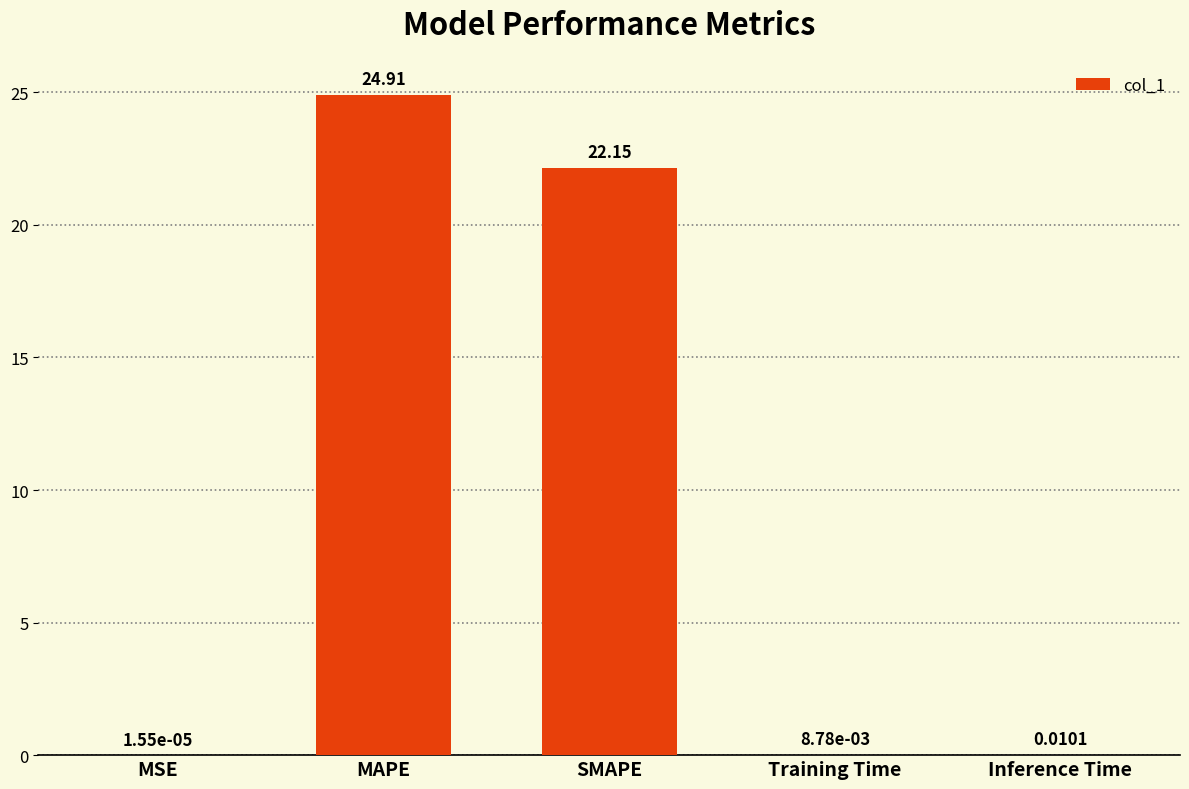

Where is the data nearest to the value 12?

SMAPE